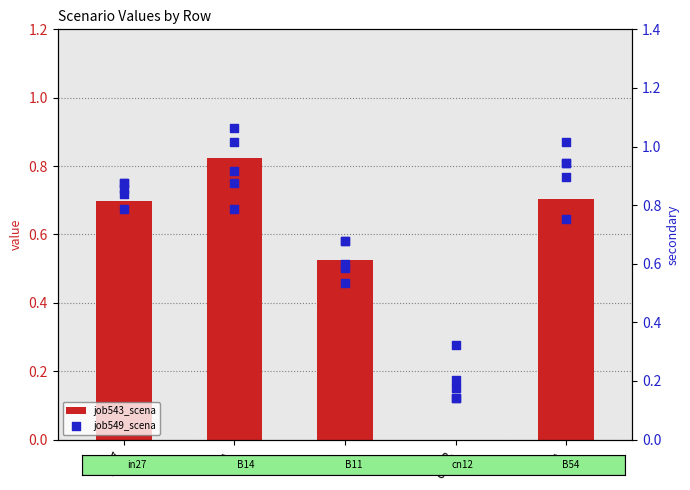

At how many categories does at least one series exceed 0?

5